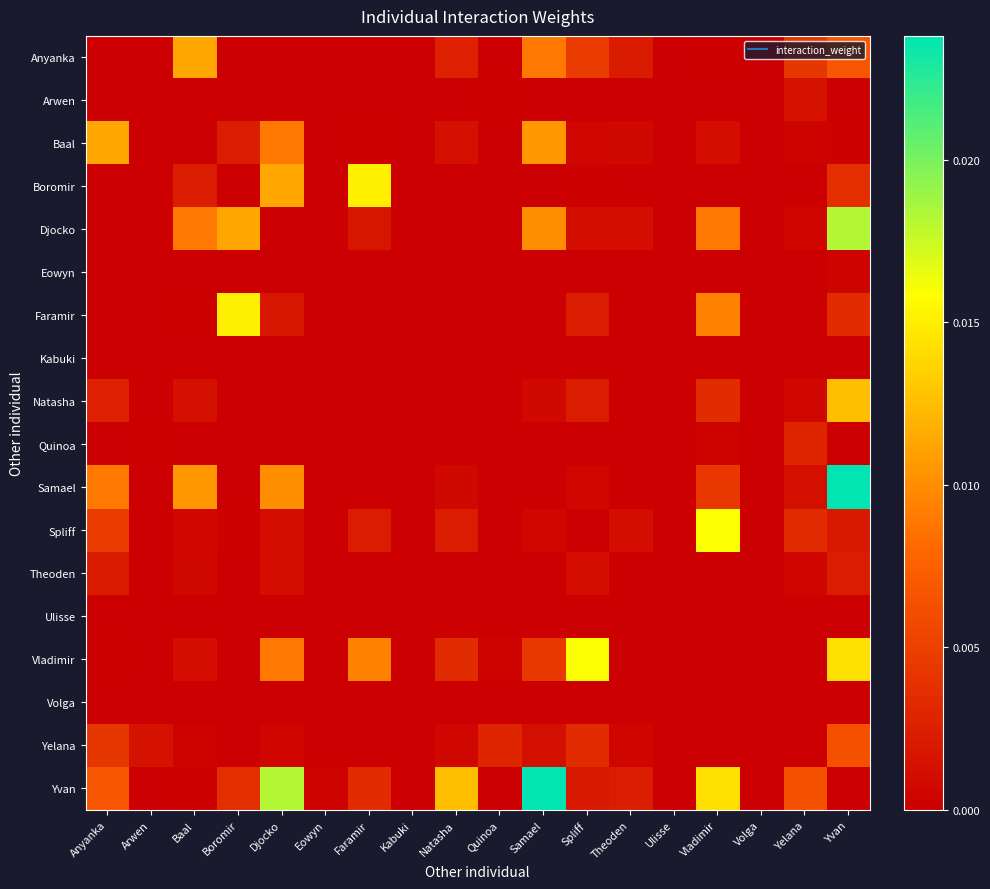

Which label corresponds to the largest value in the chart?

Yvan